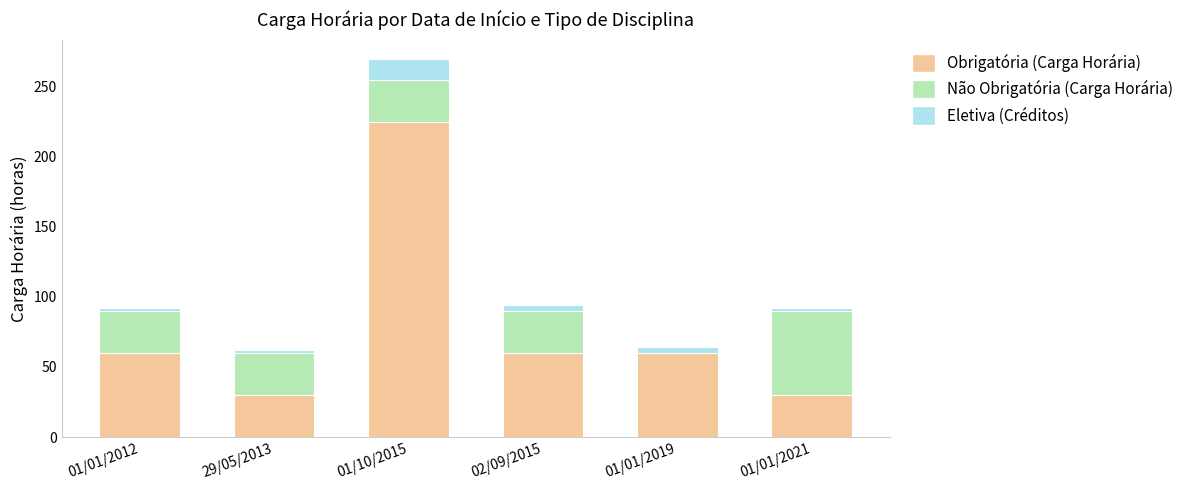

What is the sum of the Obrigatória (Carga Horária) values at 29/05/2013 and 01/01/2012?

90